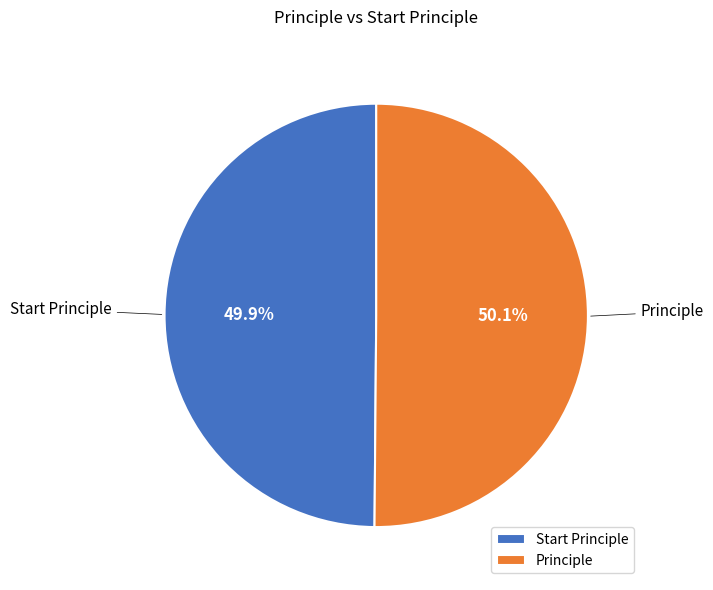

What is the total percentage of Principle and Start Principle?

100.0%